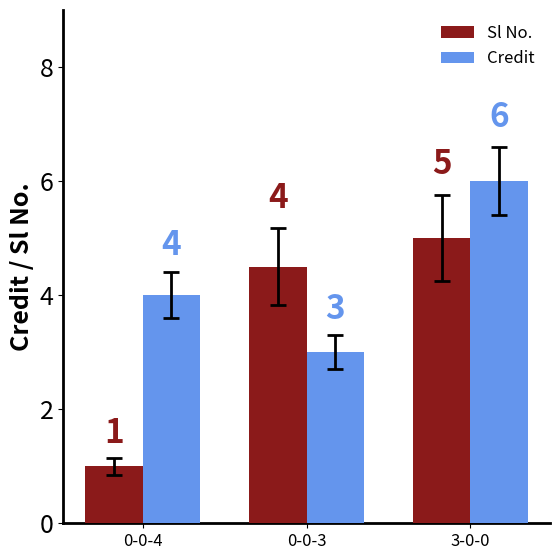

What position from the left is 3-0-0?

3